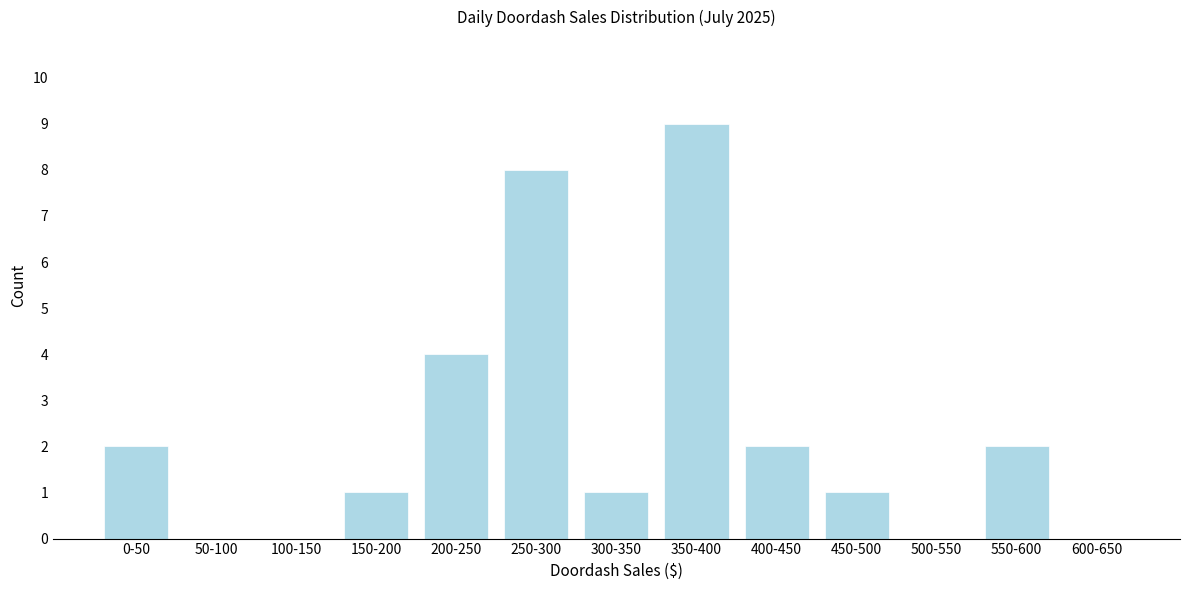

Reading right to left, extract all data points from this chart.

600-650=0	550-600=2	500-550=0	450-500=1	400-450=2	350-400=9	300-350=1	250-300=8	200-250=4	150-200=1	100-150=0	50-100=0	0-50=2